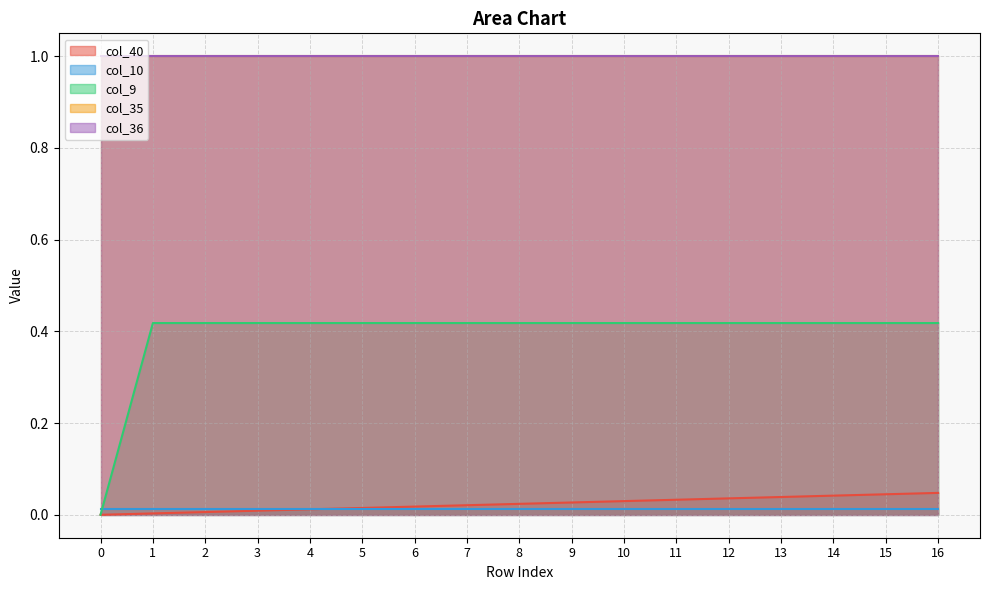

Which series changed the most between 7 and 14?

col_40